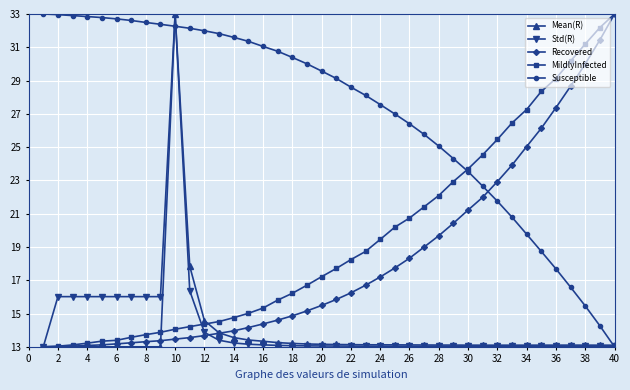

Which series has the largest total across all categories?

Susceptible